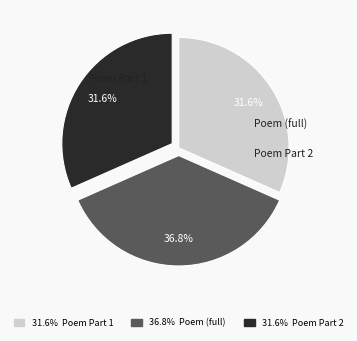

How many segments does this pie chart have?

3